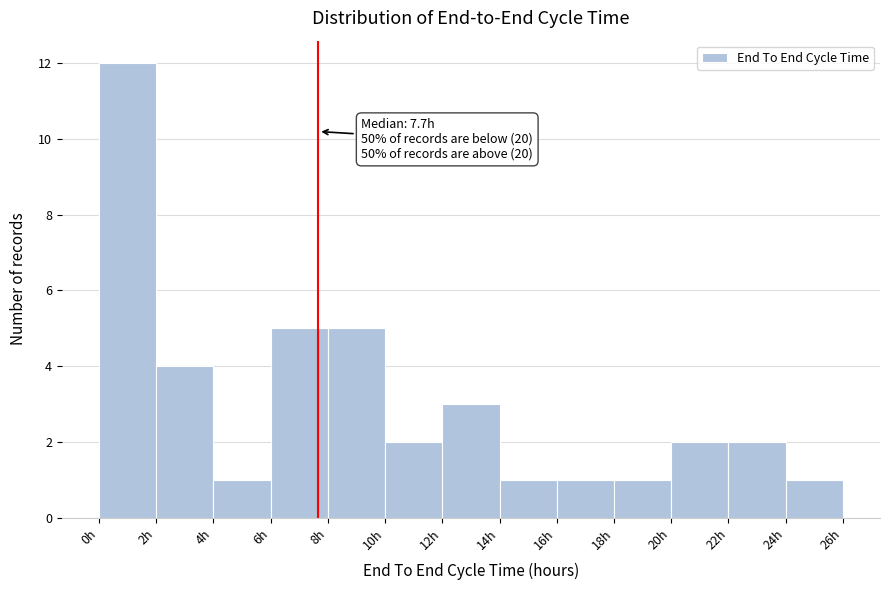

Which range on the x-axis has the tallest bar?

0 to 2